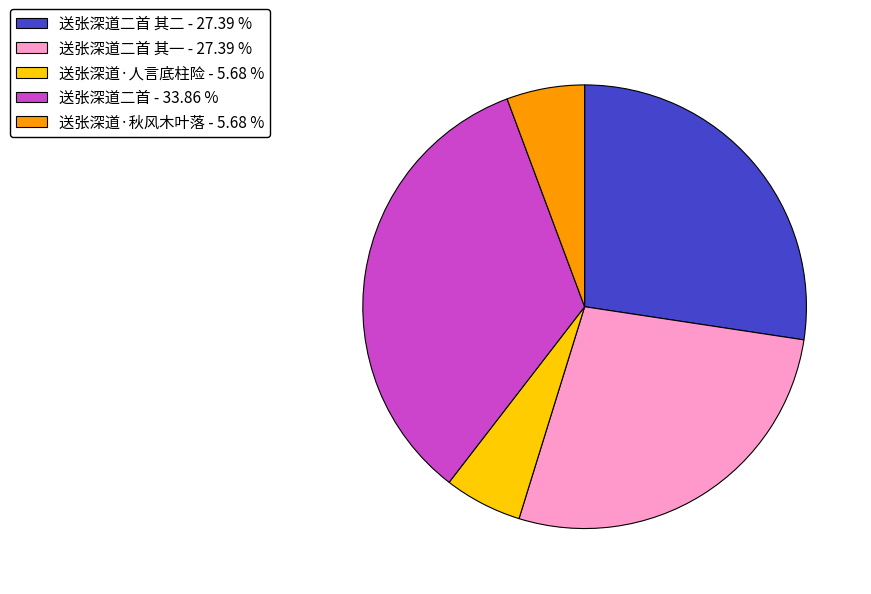

Which slice is the largest?

送张深道二首 - 33.86 %